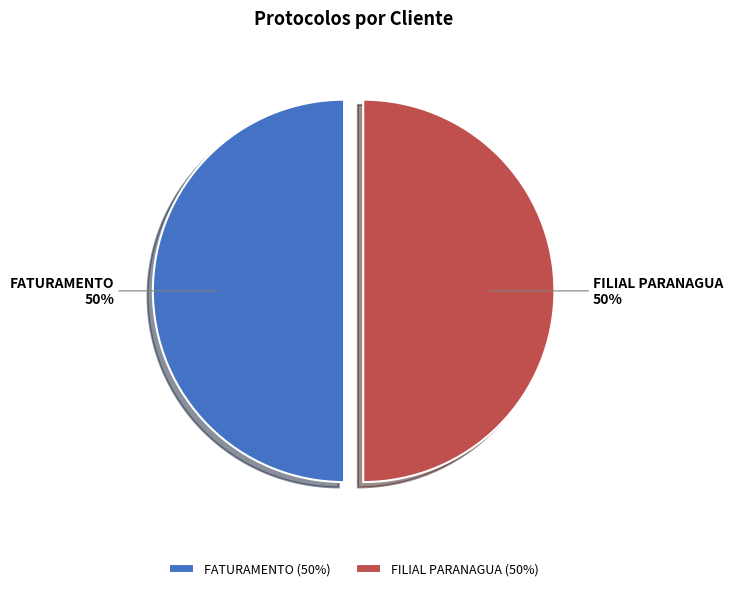

How many slices are in this pie chart?

2